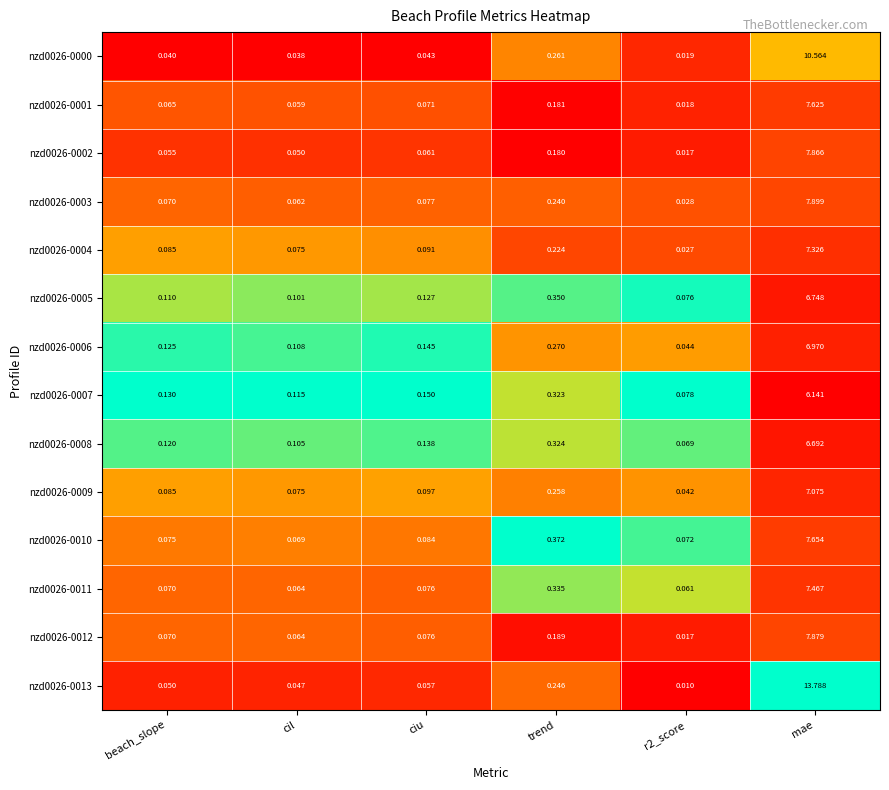

At which category is the sum across all series the highest?

mae